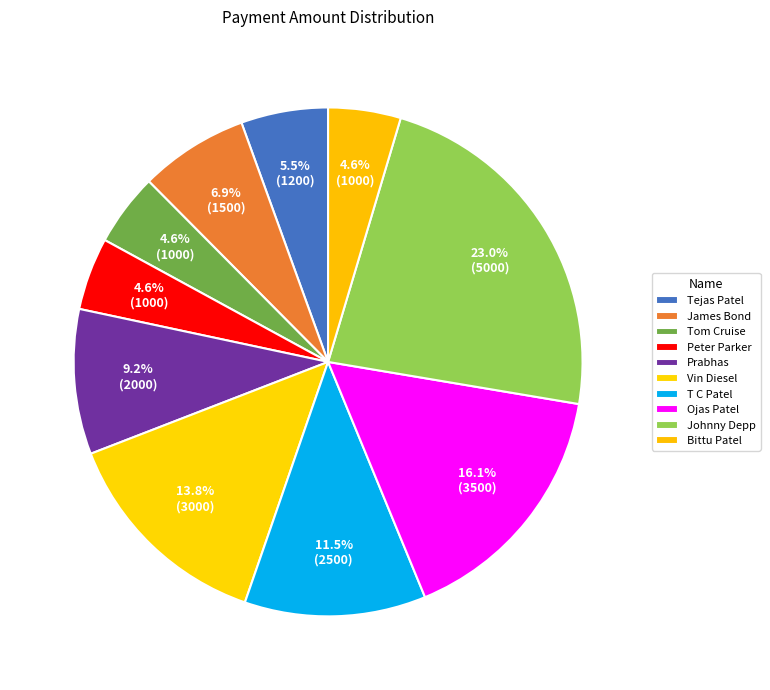

To the nearest percent, what is the difference between the largest and smallest slice percentages?

18%